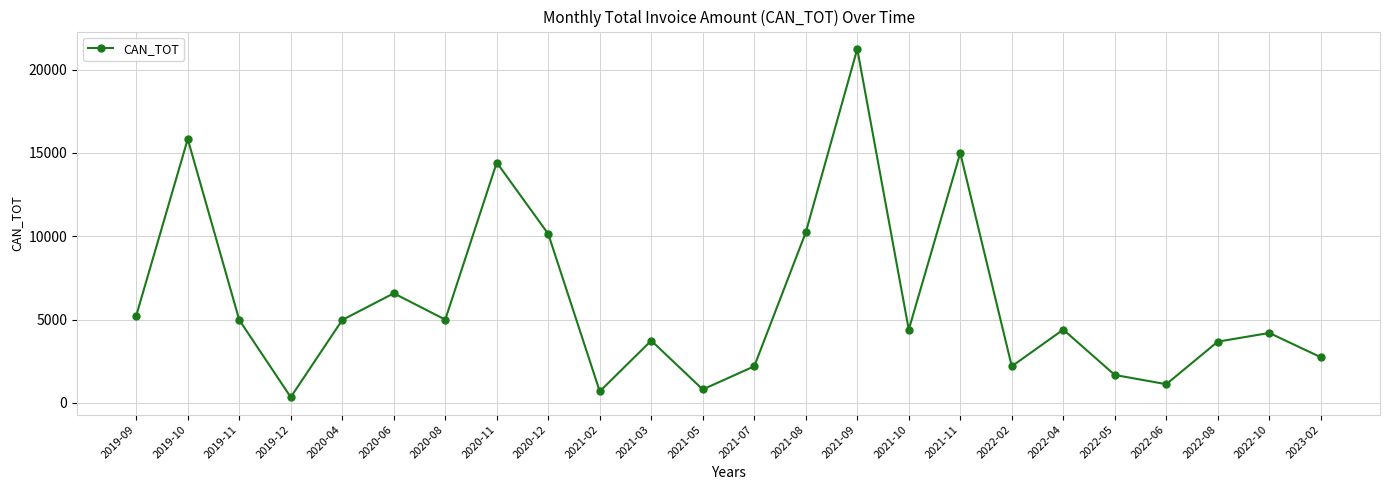

What is the smallest value displayed?

347.3